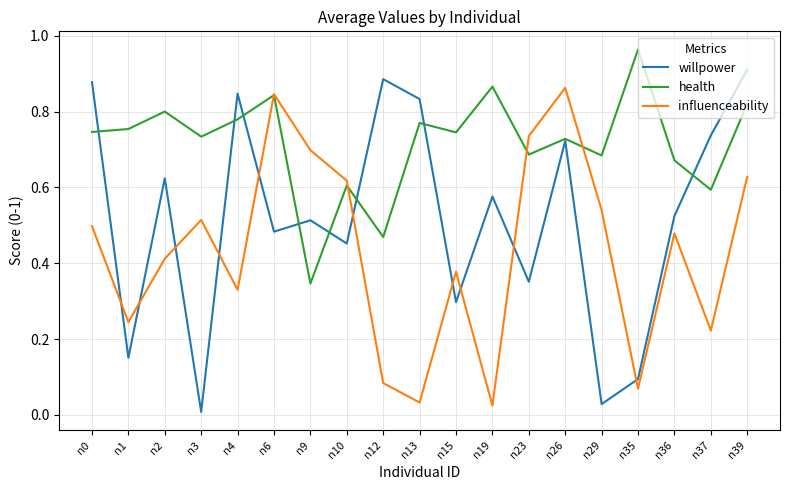

Rank the series by their average value, from lowest to highest.

influenceability, willpower, health